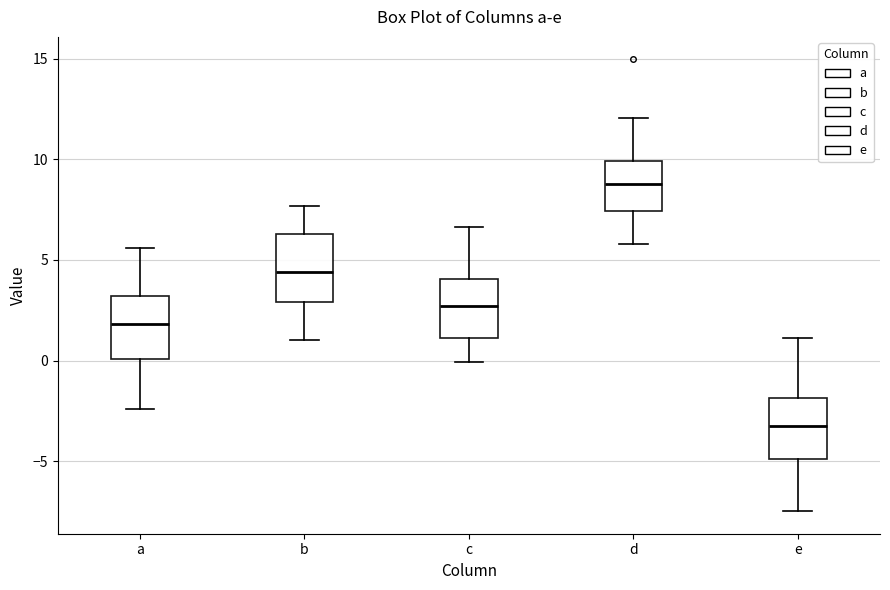

Where does the median line of the box for b sit on the y-axis? The values are not printed on the chart, so give them approximately, as read against the axis.

4.5